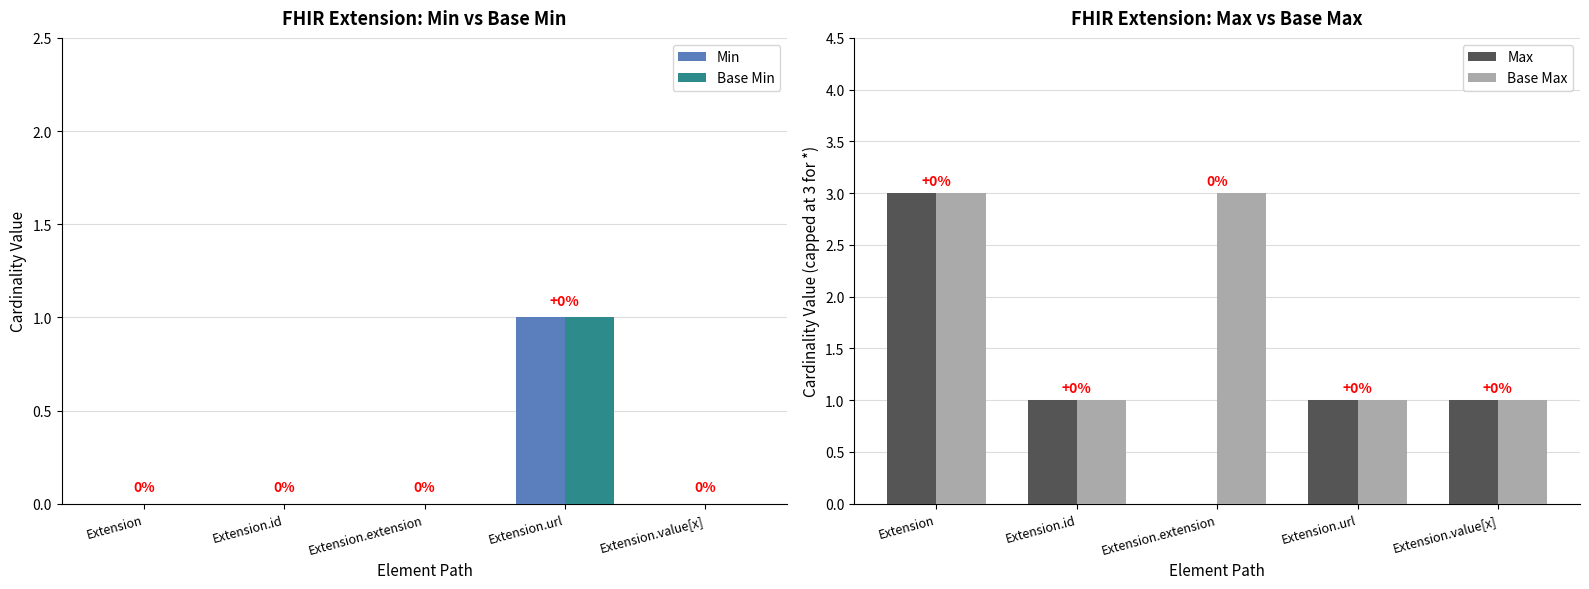

Which series has the largest total across all categories?

Base Max